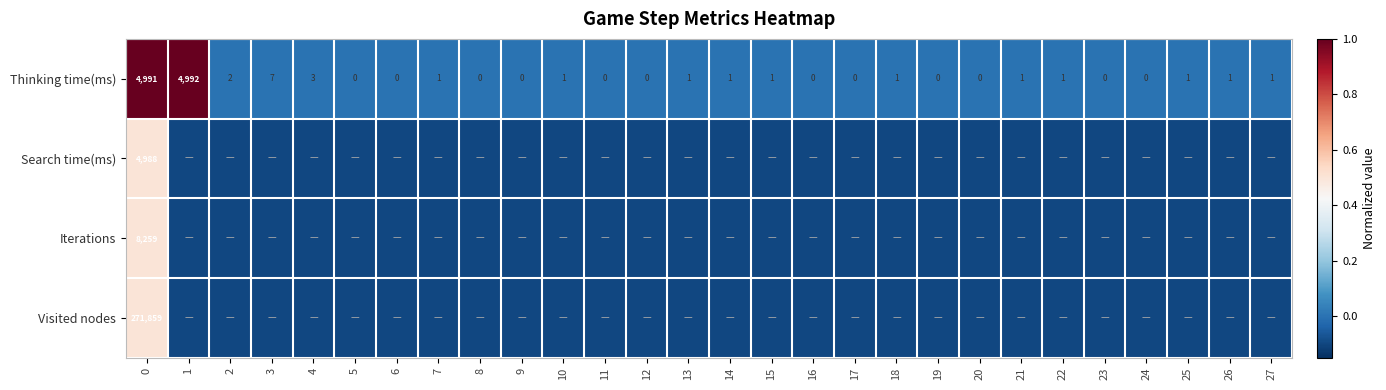

What is the difference between the maximum and minimum values in the Thinking time(ms) series?

4992.0